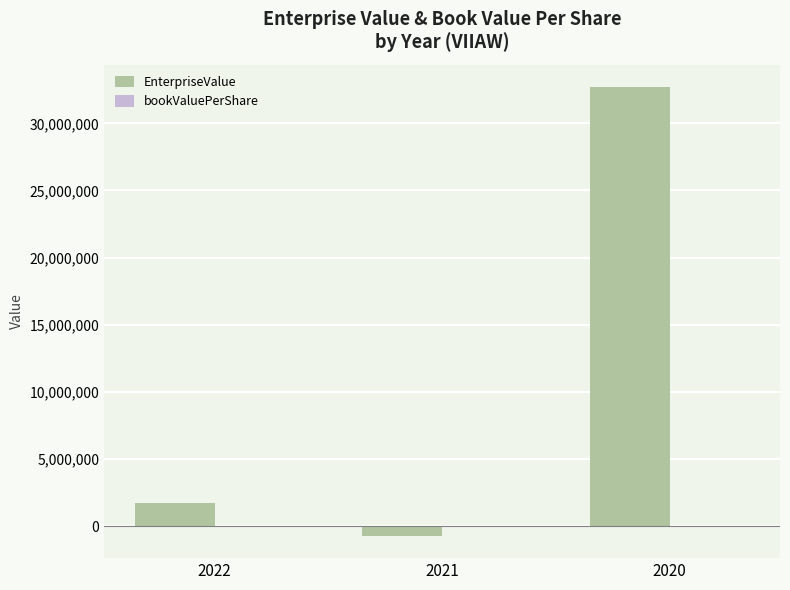

Between 2022 and 2020, which series saw the biggest shift?

EnterpriseValue